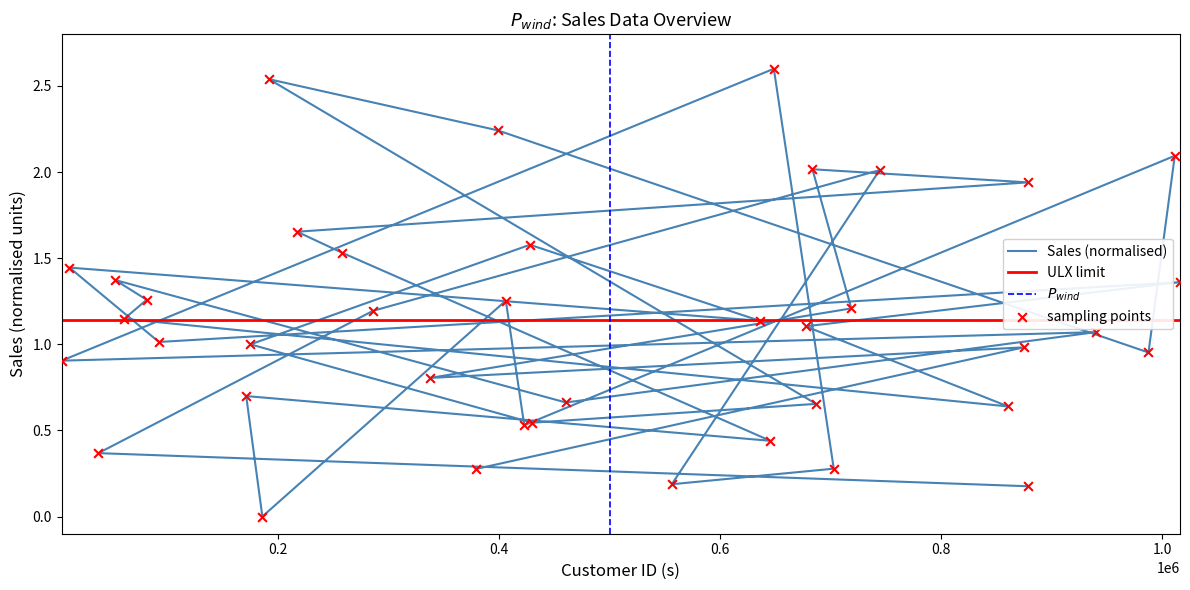

What is the change in value from 648596 to 378685?

-2.3